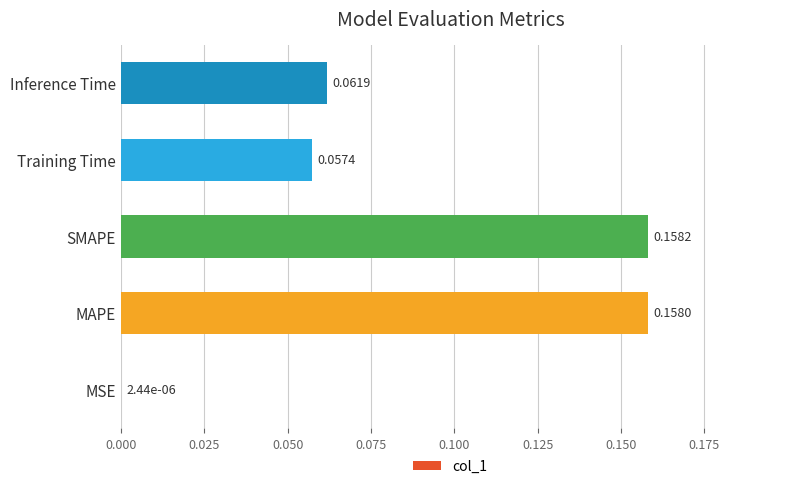

What is the sum of all values?

0.4